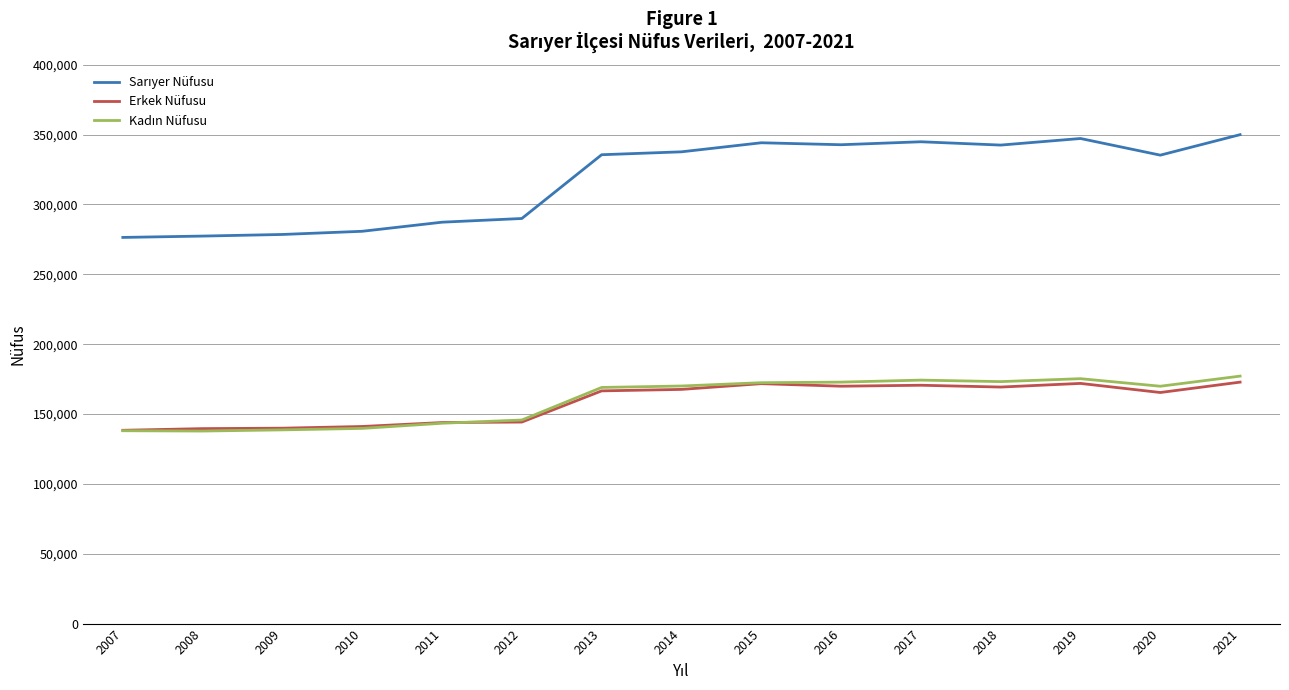

In Erkek Nüfusu, how many points are lower than both neighbors (excluding endpoints)?

3